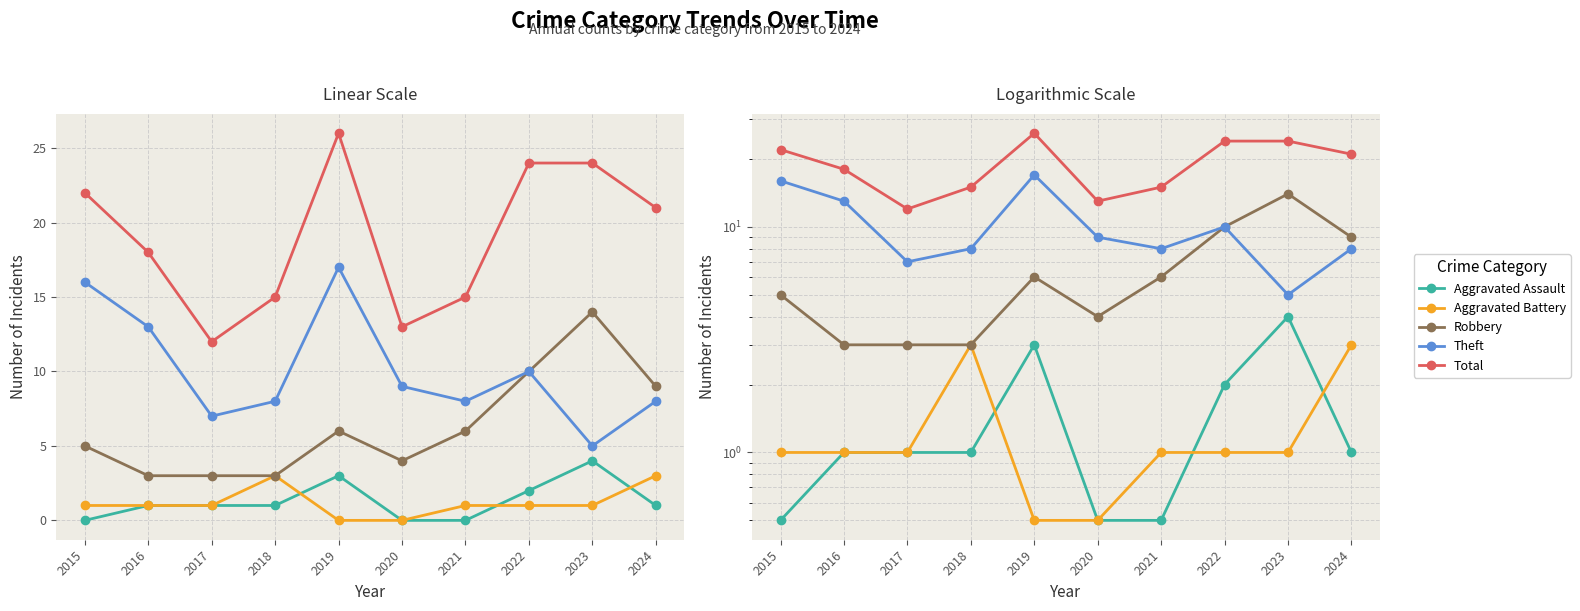

True or false: Aggravated Battery and Total cross at least once.

False